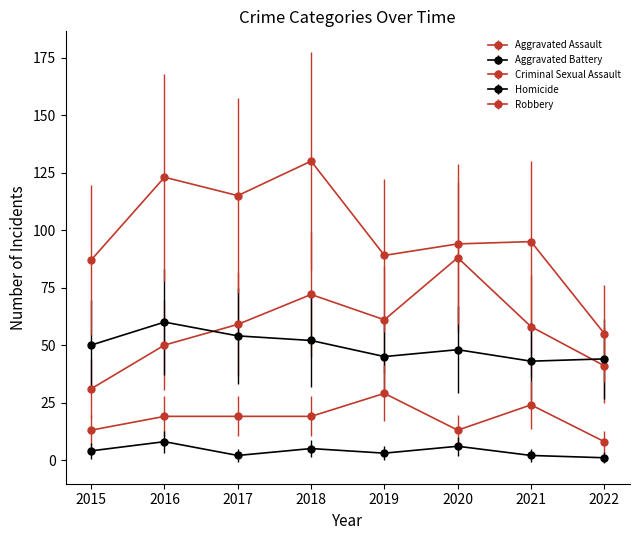

True or false: Aggravated Assault has more than 2 interior local peaks.

False